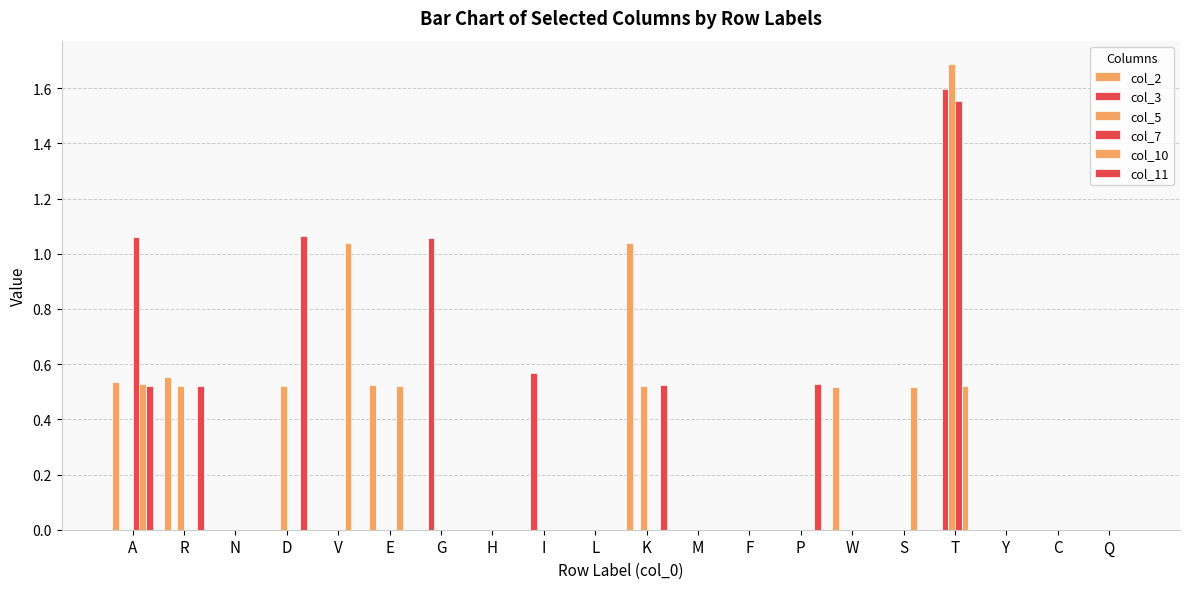

How many series are shown in this chart?

6